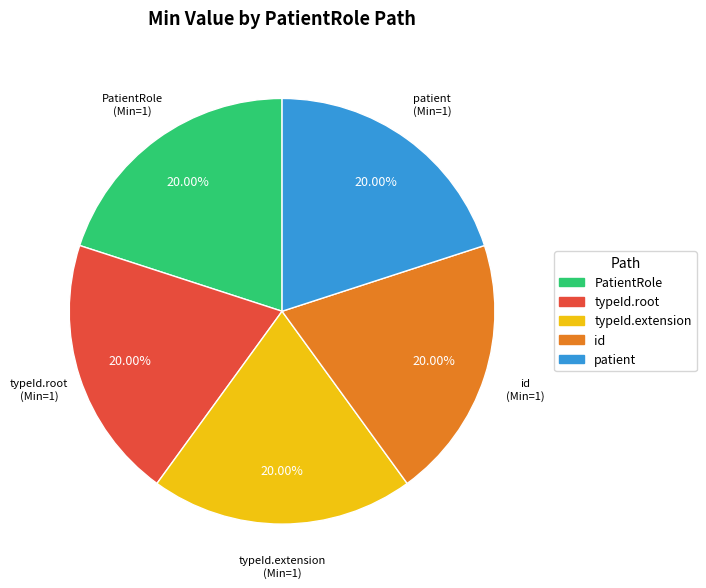

Does any single category account for the majority?

No